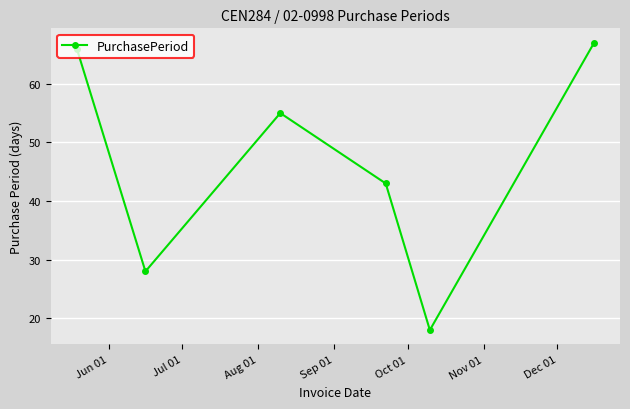

Reading left to right, what are all the values shown in this chart?

66	28	55	43	18	67